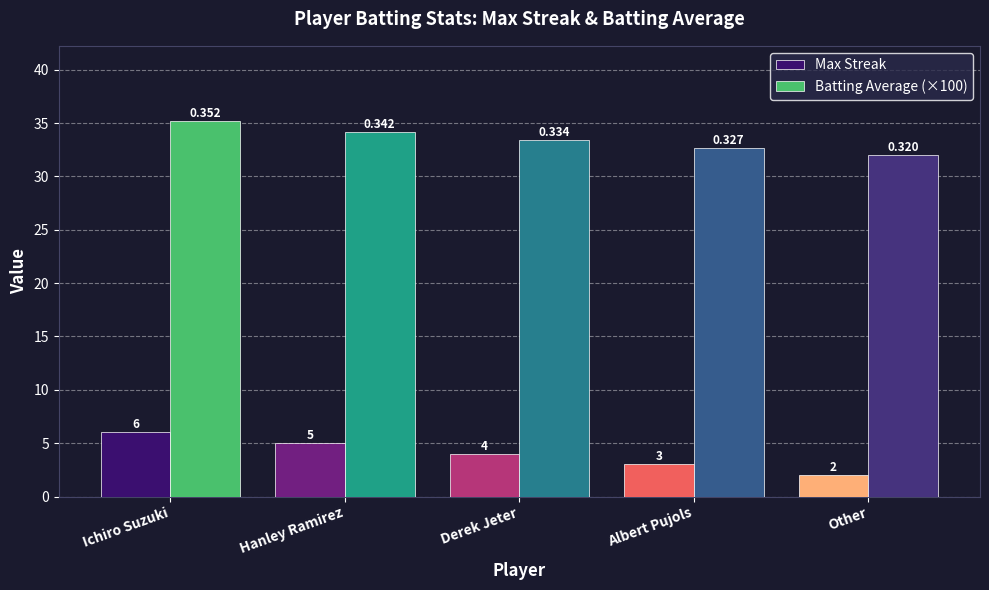

How many data points does each series have?

5